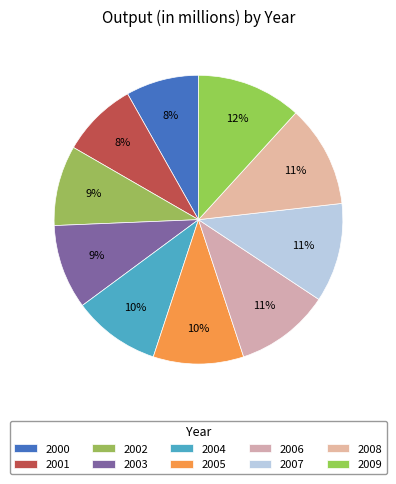

How many segments does this pie chart have?

10